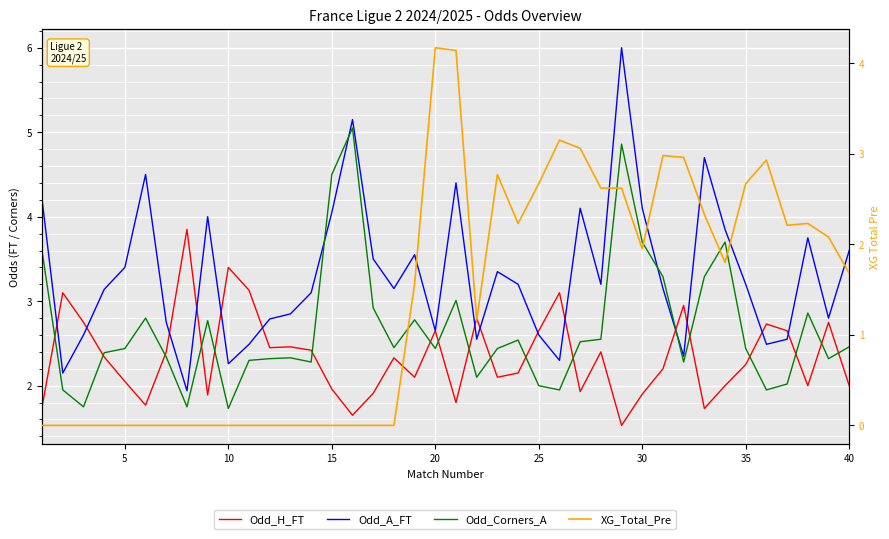

What is the average value of the XG_Total_Pre series?

1.4